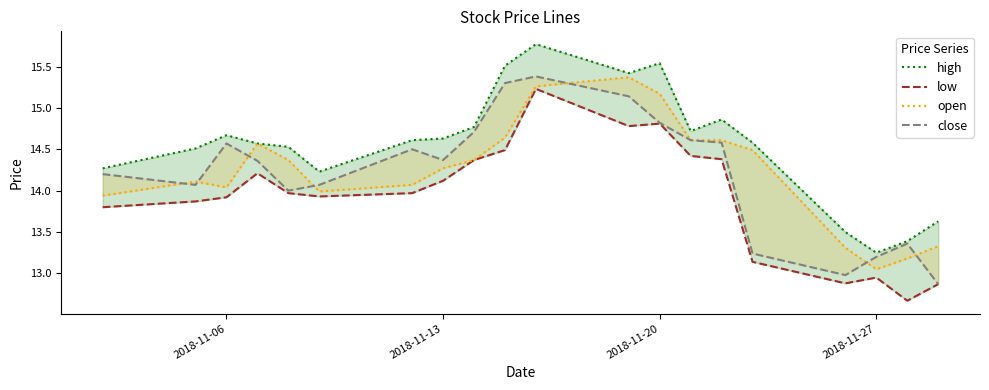

True or false: open and high cross at least once.

False